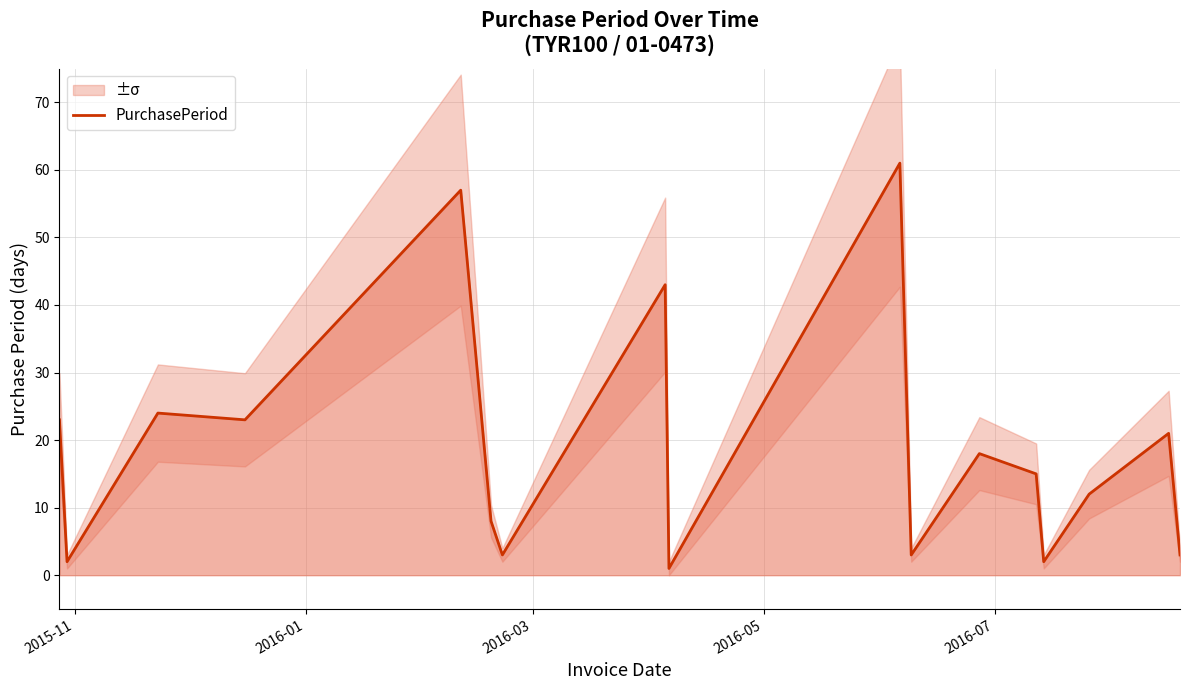

What is the maximum value for PurchasePeriod?

61